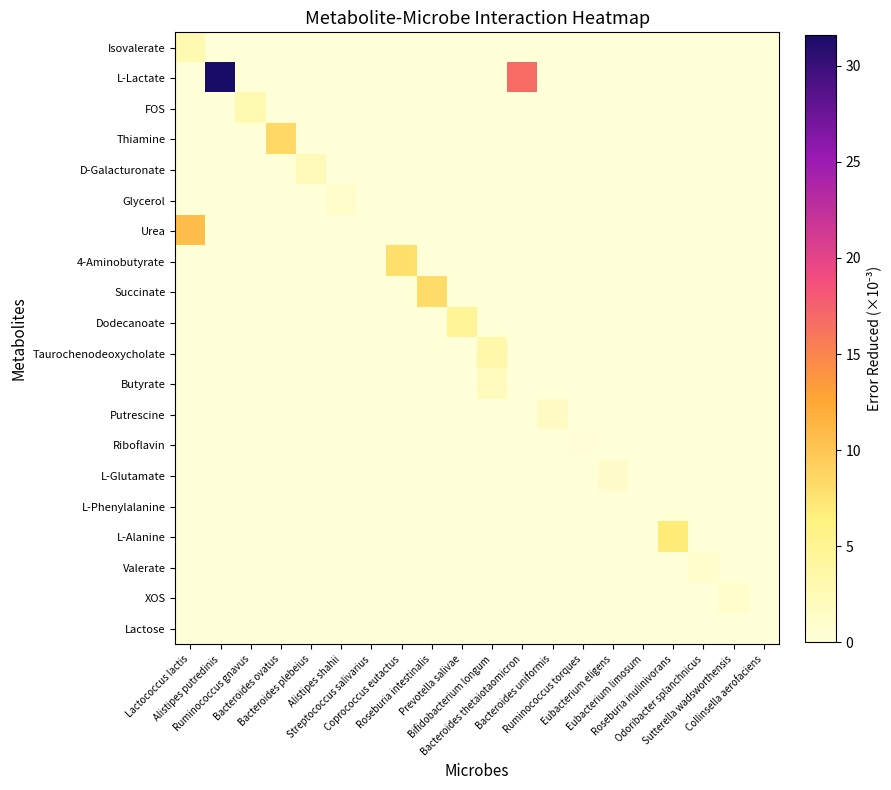

Which series has the widest spread of values?

L-Lactate